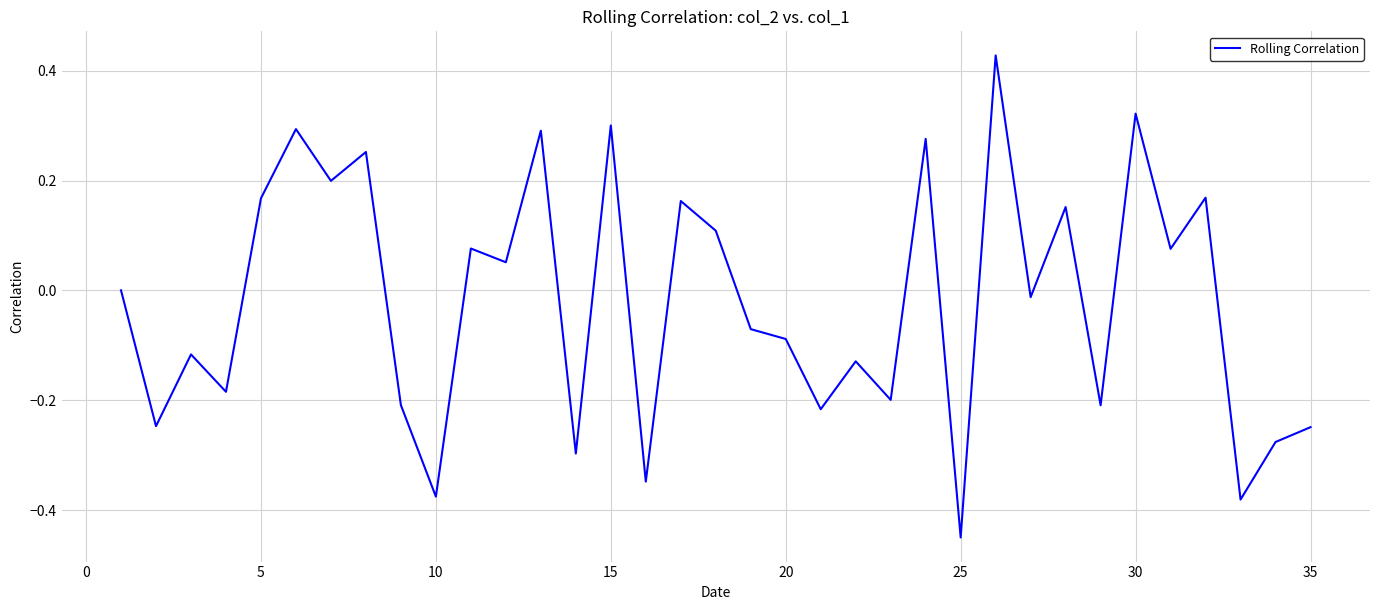

What is the difference between the maximum and minimum values?

0.9